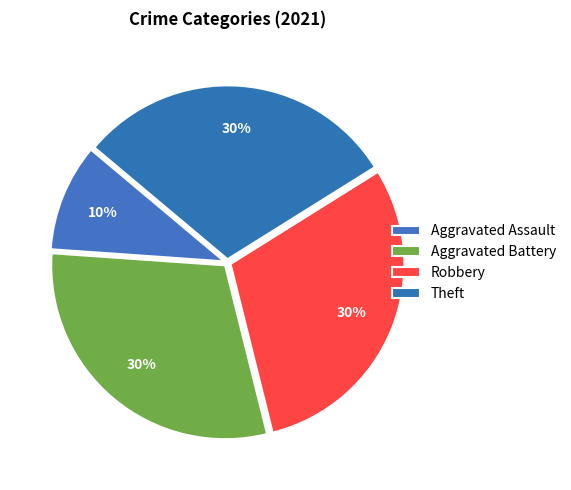

Is Theft the majority of the pie?

No